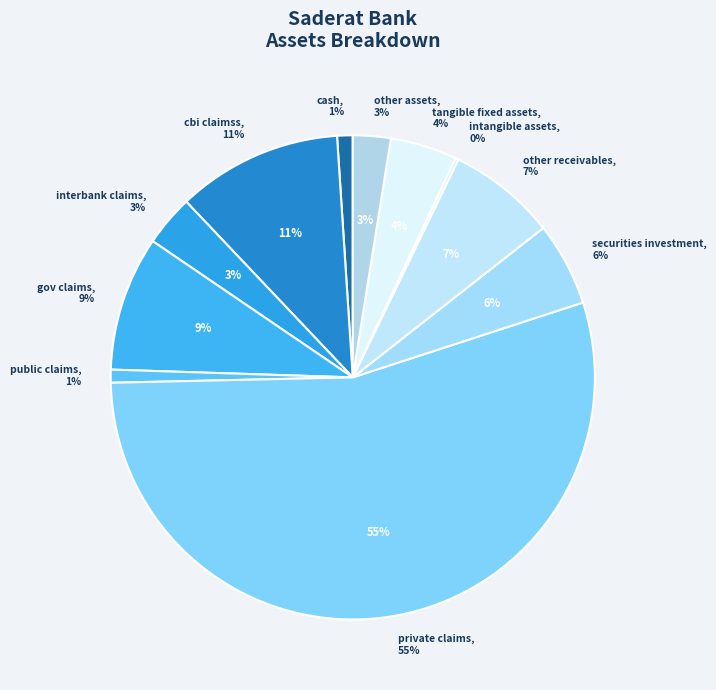

Is the sum of other_receivables and cash greater than half?

No